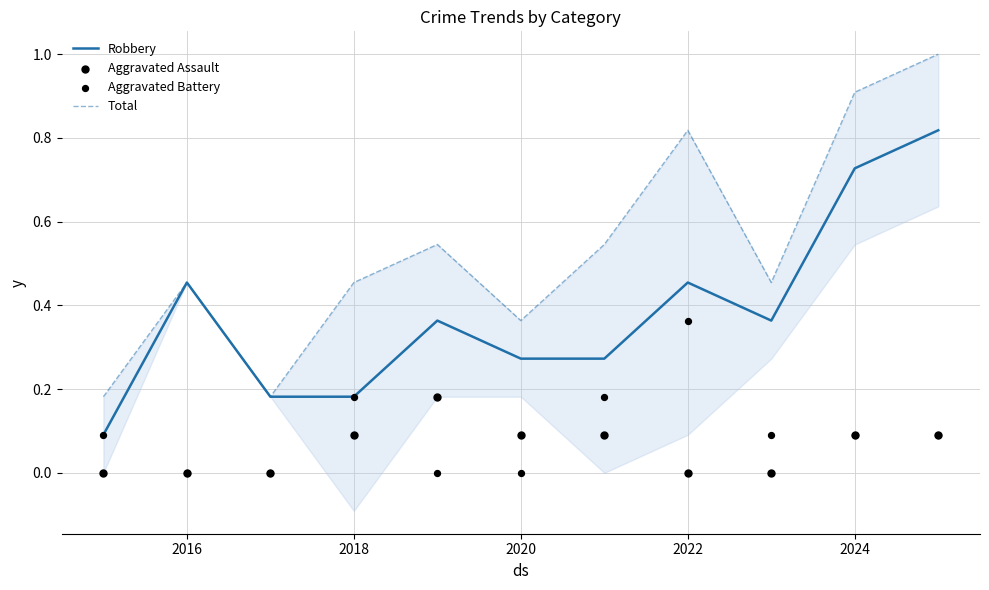

The Robbery series shows 0.8 at 2016. True or false?

False